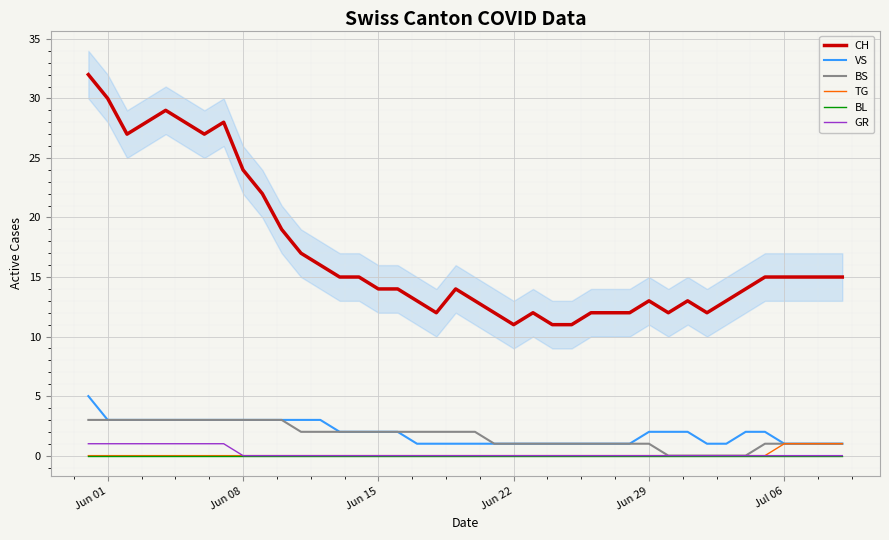

True or false: VS and BL intersect in this chart.

False